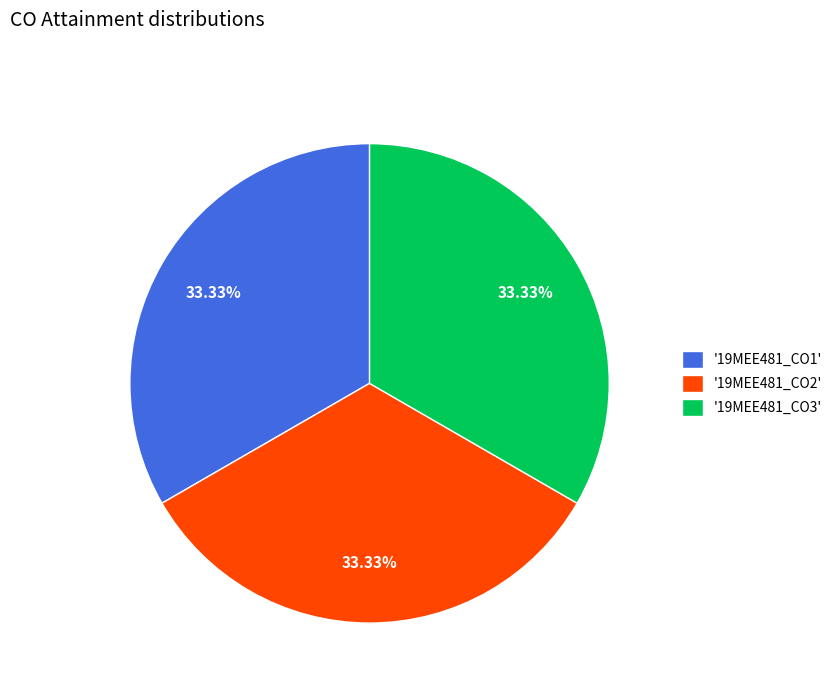

What is the ratio of the value at '19MEE481_CO1' to the value at '19MEE481_CO3'?

1.0